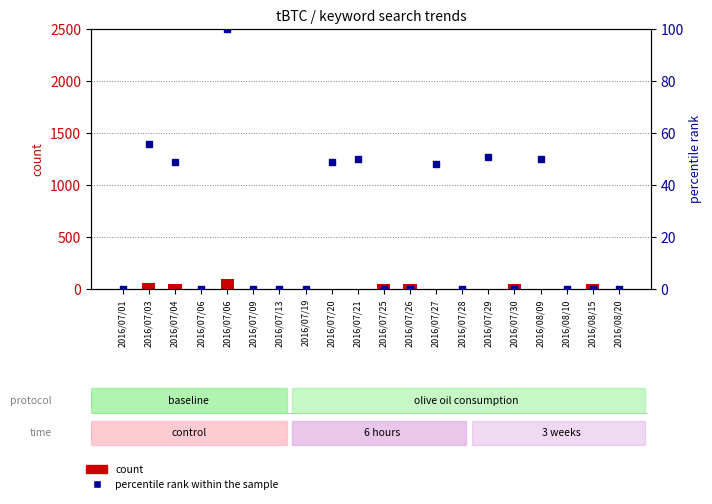

What are all the series names shown in the legend?

count, percentile rank within the sample